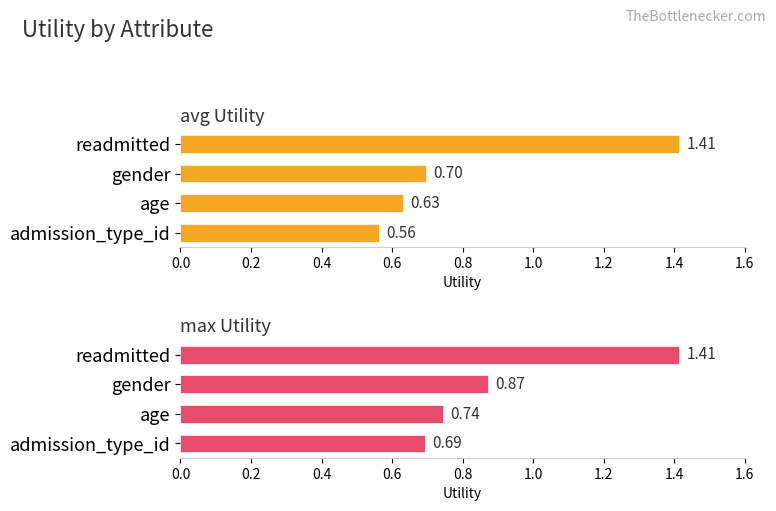

The avg Utility series shows 0.6 at age. True or false?

True